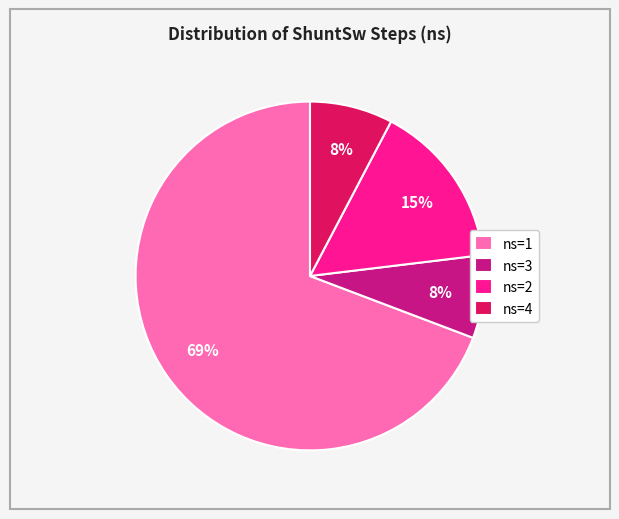

Does any single category account for the majority?

Yes